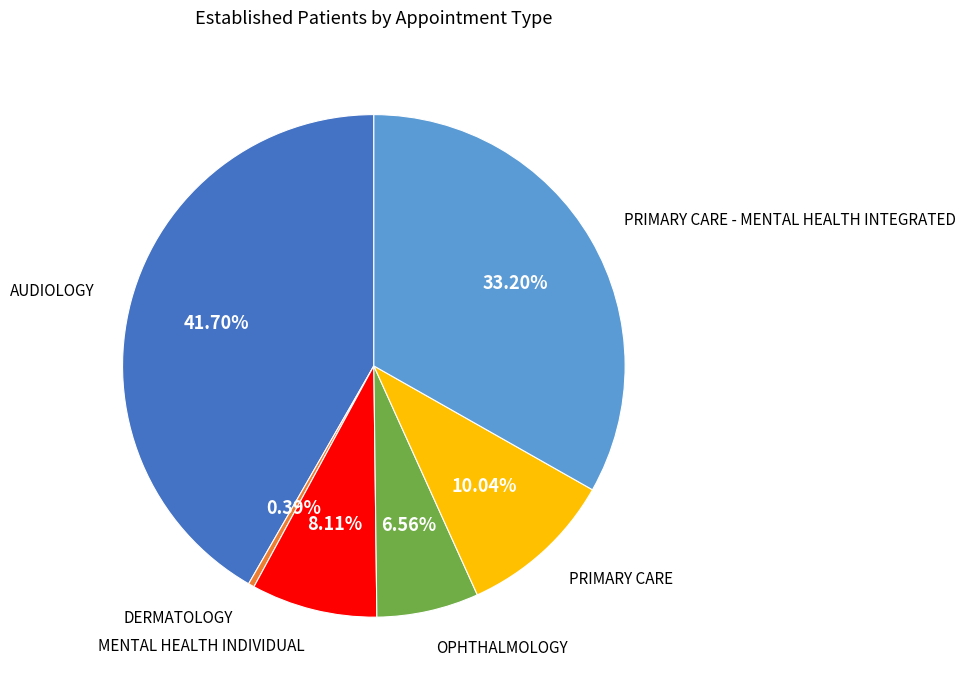

Does PRIMARY CARE represent more than half of the total?

No